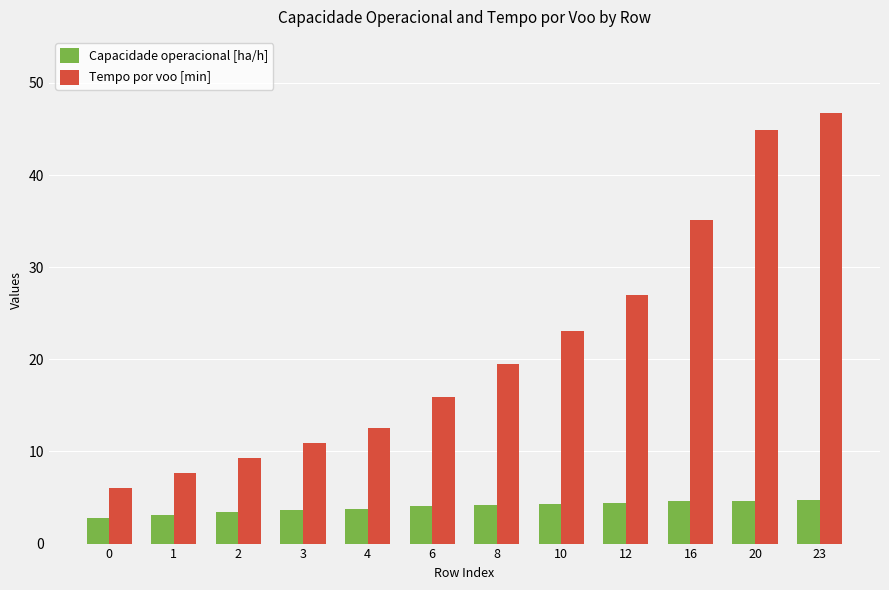

How many data points in Tempo por voo [min] are above 19?

6